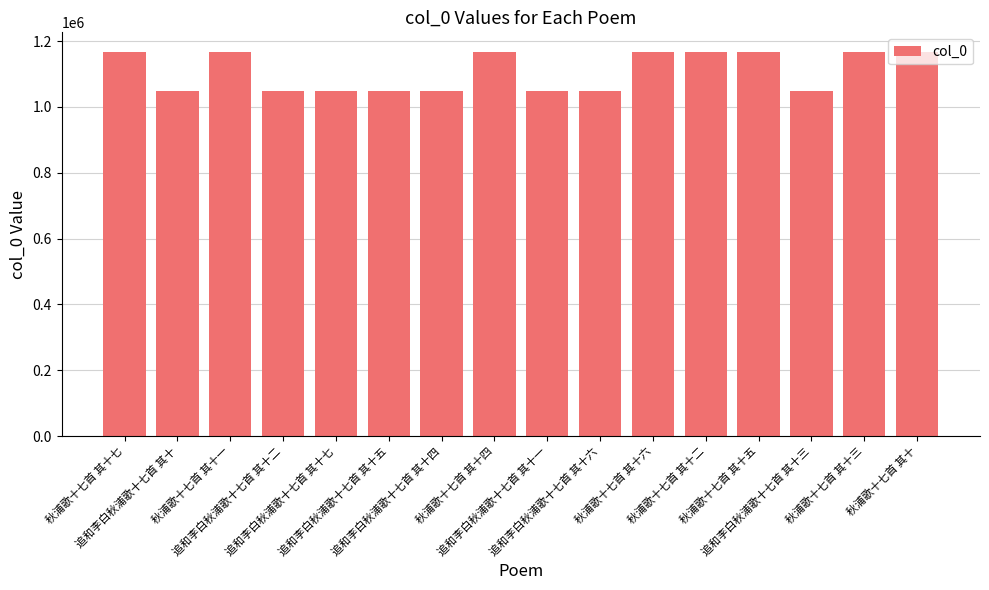

What is the greatest value displayed?

1168484